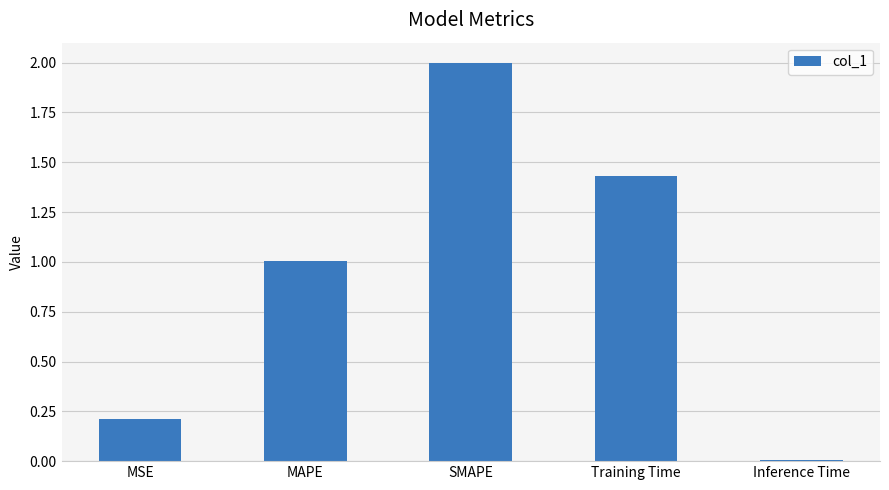

What is the greatest value displayed?

2.0